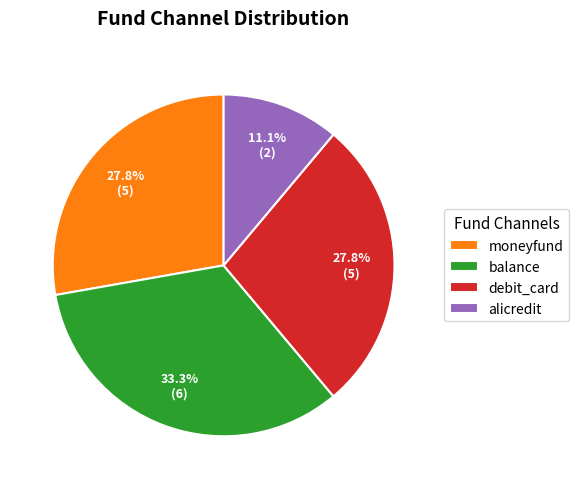

True or false: balance accounts for 33% of the total.

True